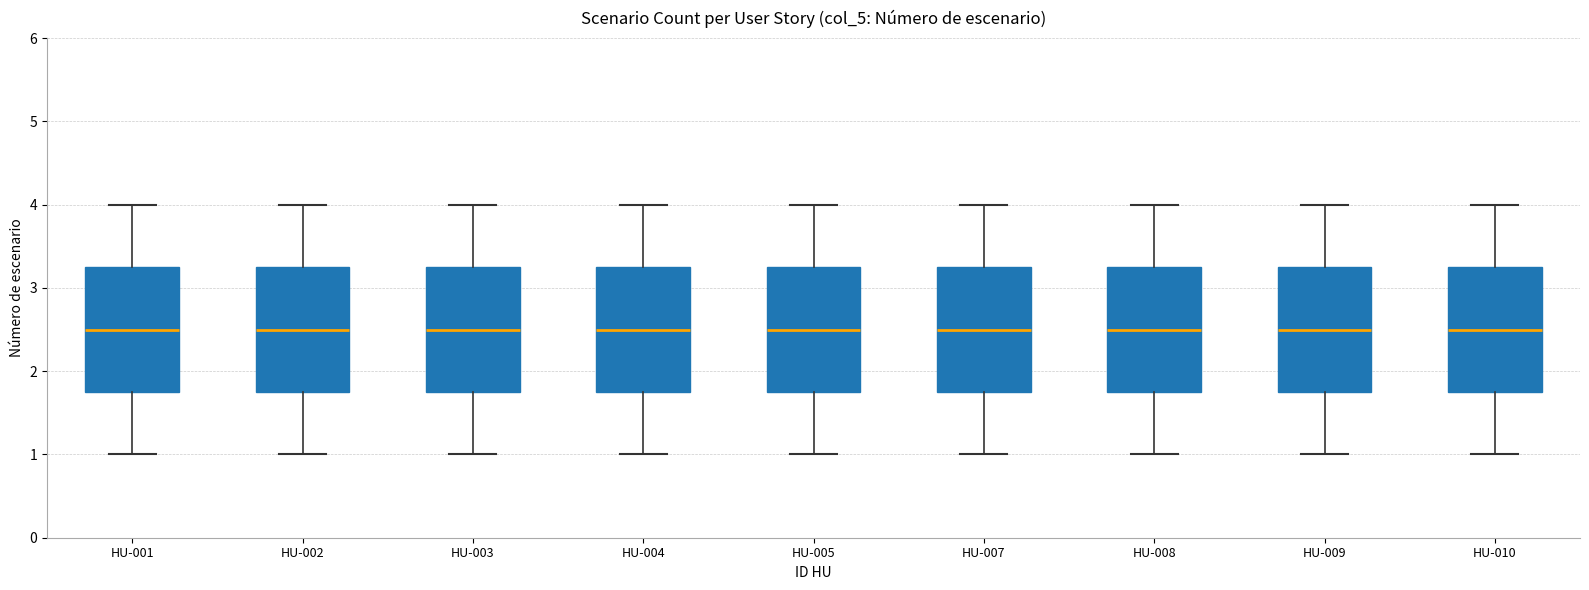

Where is the lower edge of the box for HU-002 on the y-axis? The values are not printed on the chart, so give them approximately, as read against the axis.

1.8